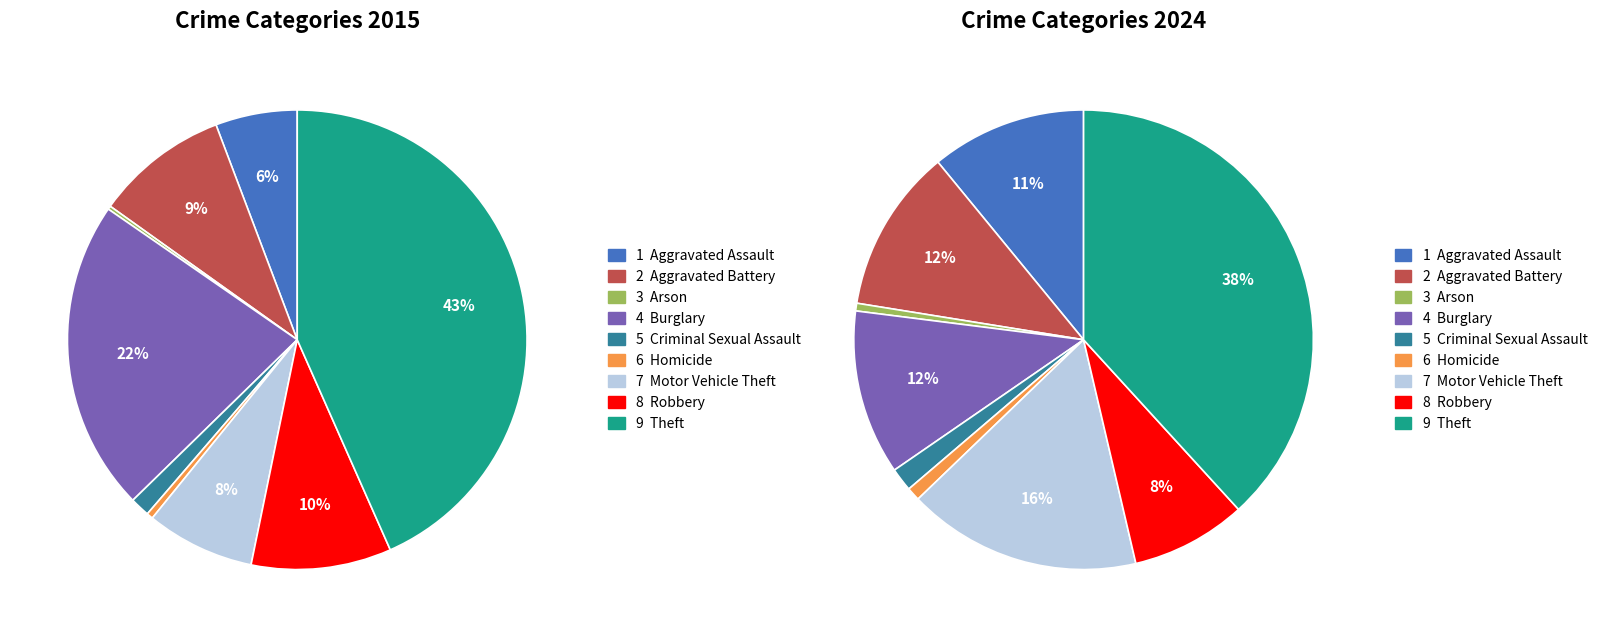

How many segments does this pie chart have?

9